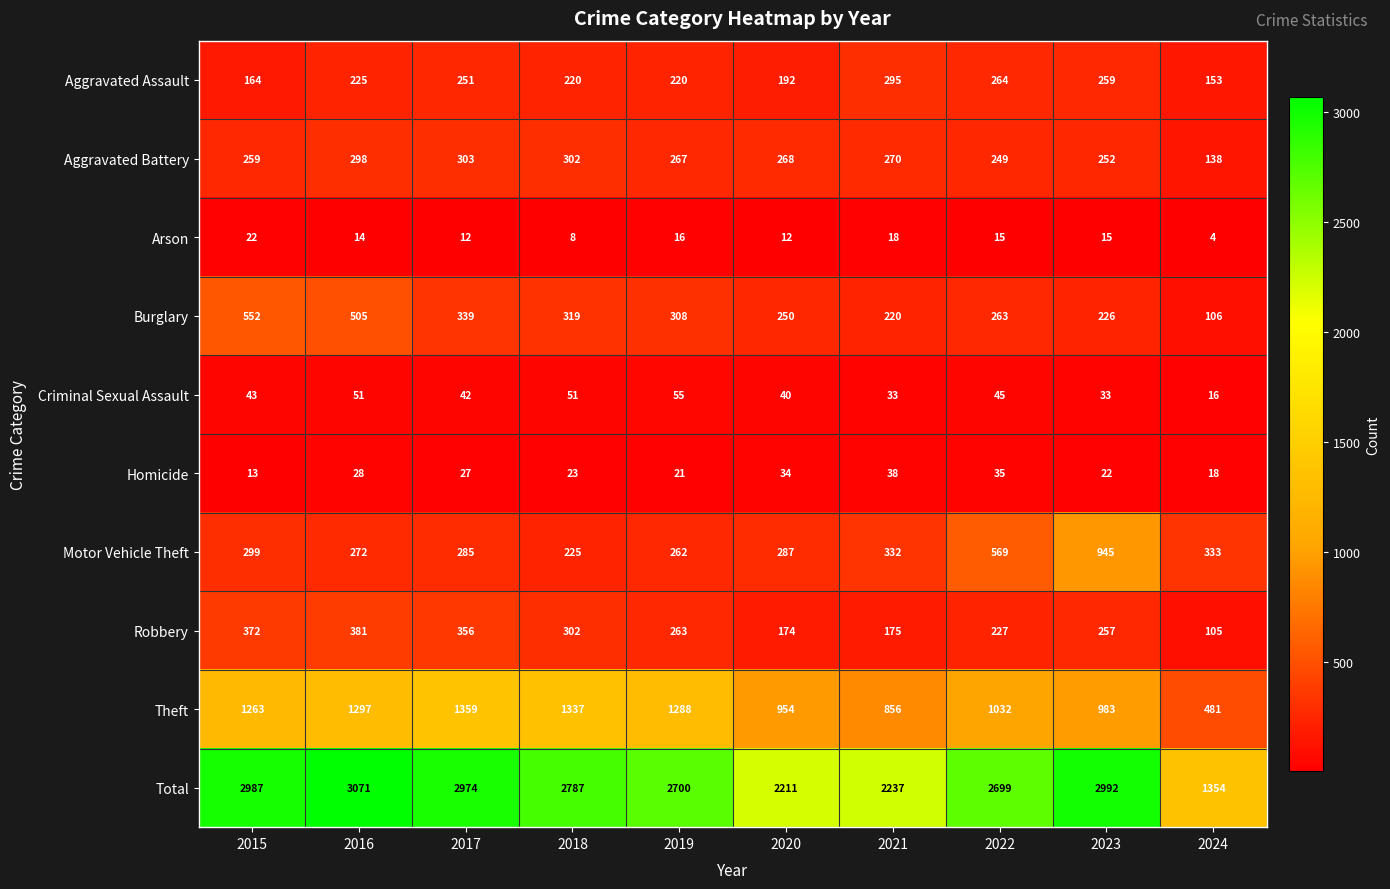

What value does the Aggravated Assault series have at 2015, to the nearest 5?

165